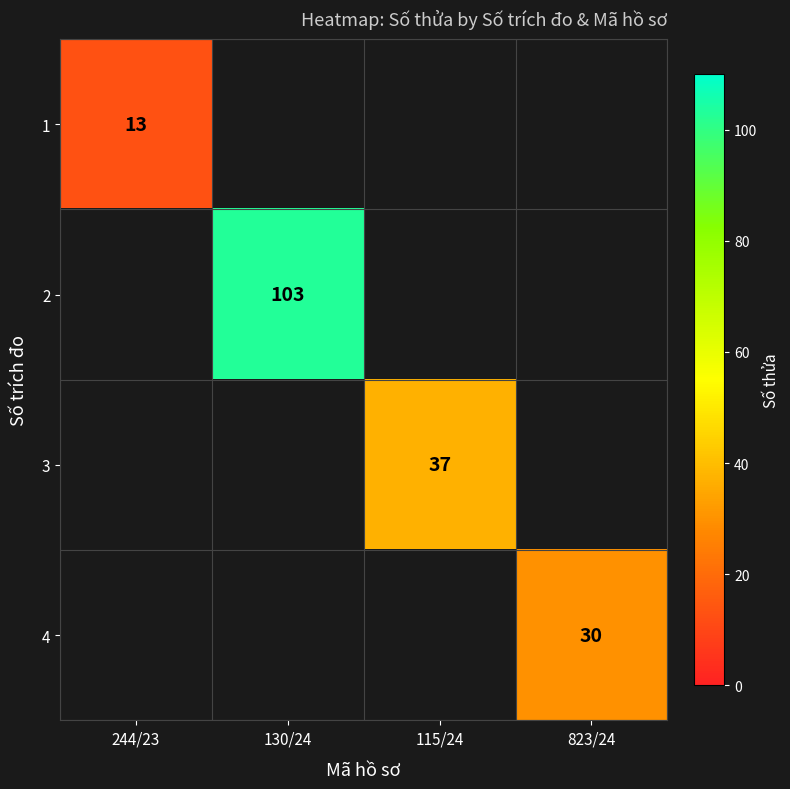

How many categories are shown in the chart?

4